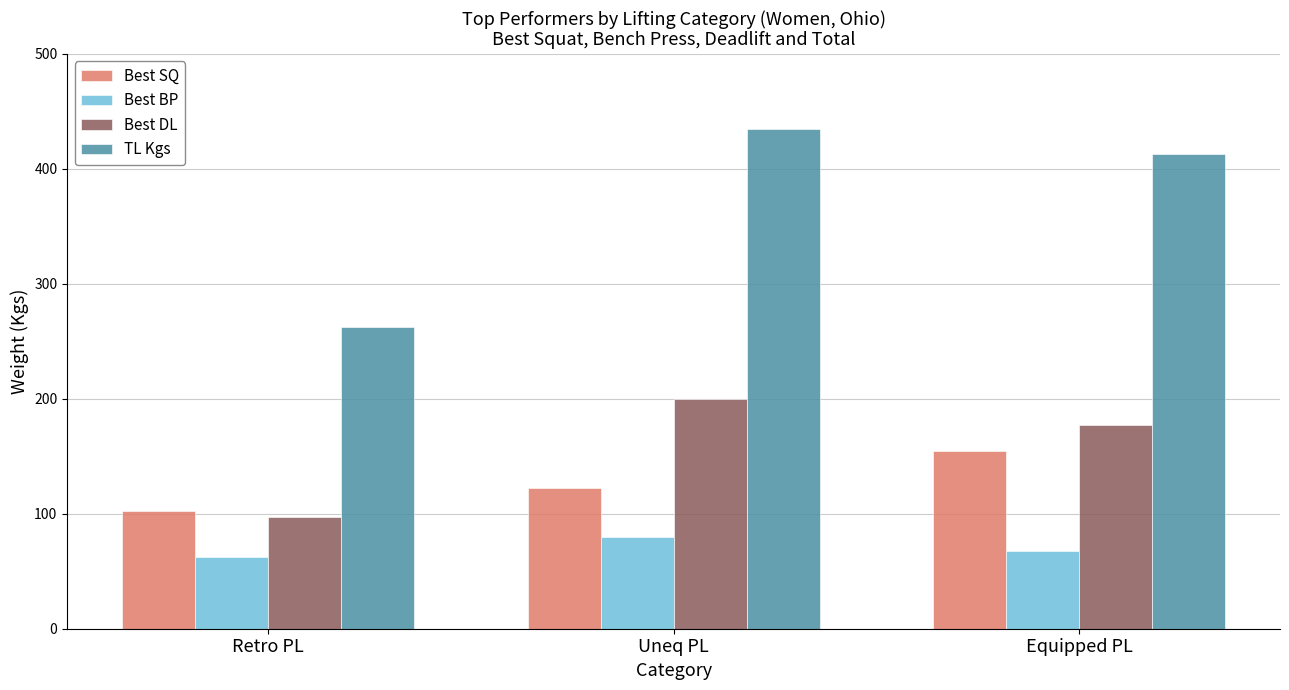

What is the difference between the maximum and minimum values in the Best SQ series?

52.5